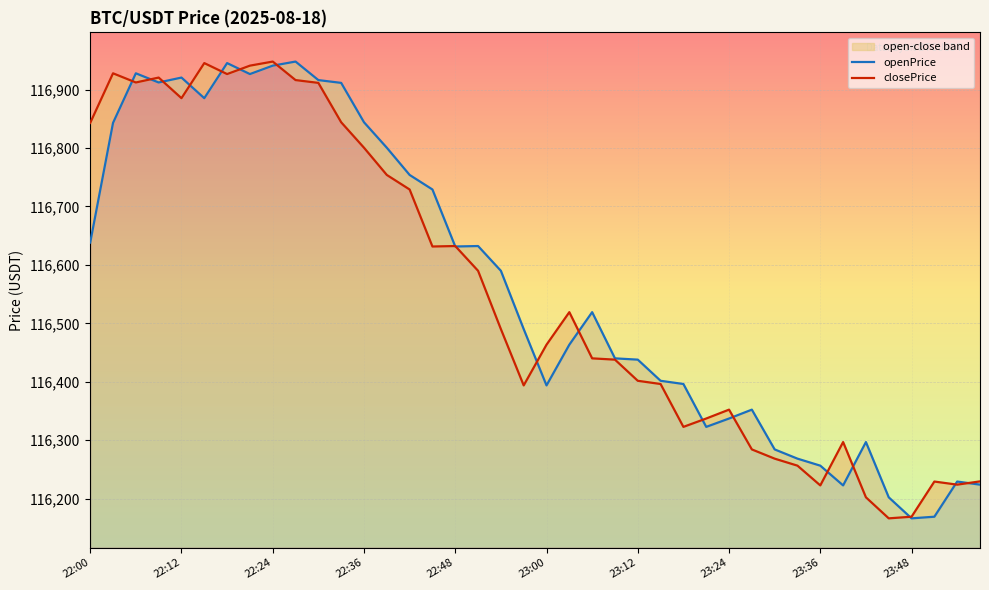

The value of openPrice at 22 is 116519.1. True or false?

True